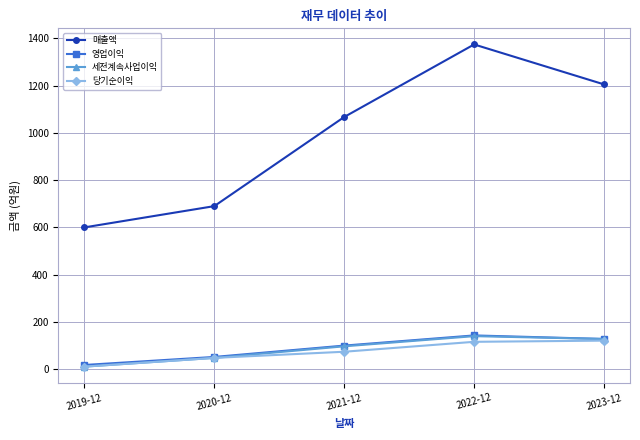

Count the 매출액 values in the range 690 to 1205.

3